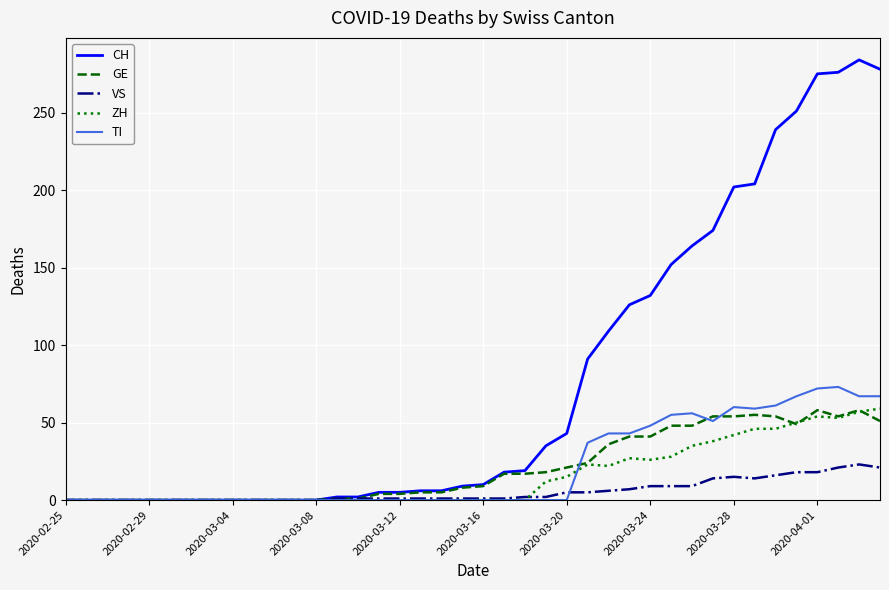

What is the sum of all TI values?

859